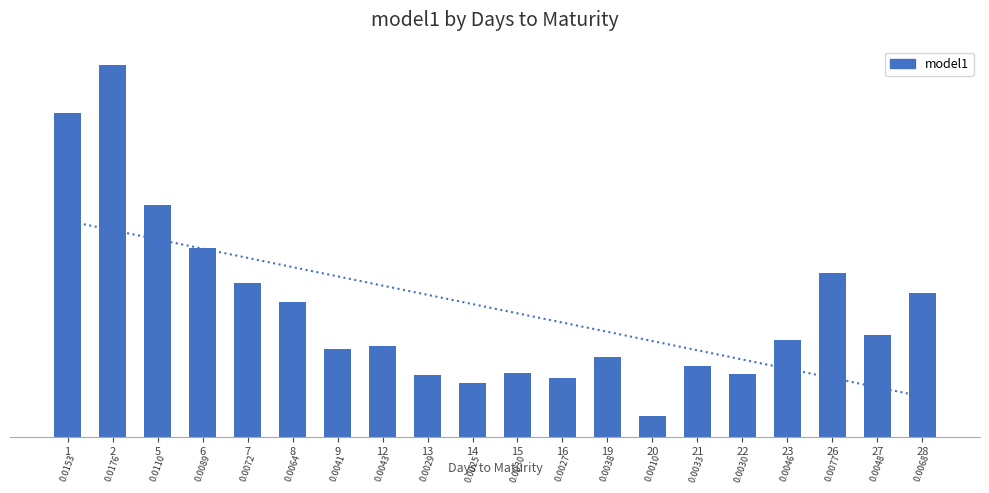

At which category does the chart reach its peak across all series?

2